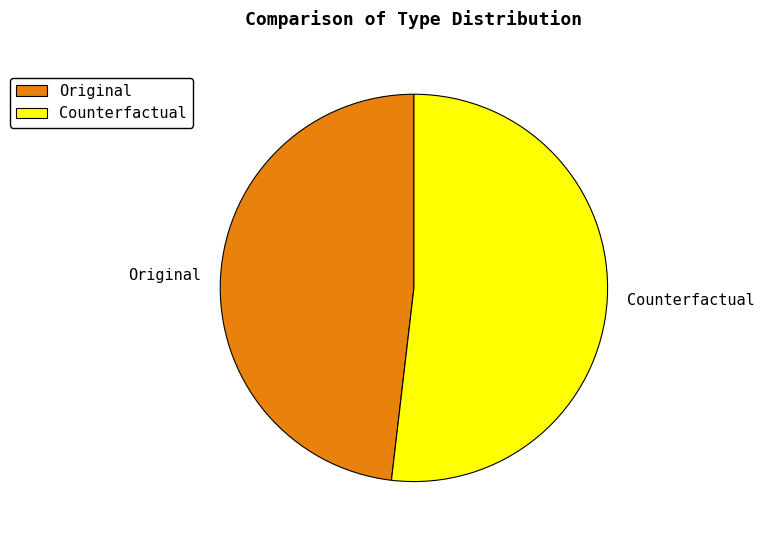

Do Original and Counterfactual together represent more than half of the pie?

Yes